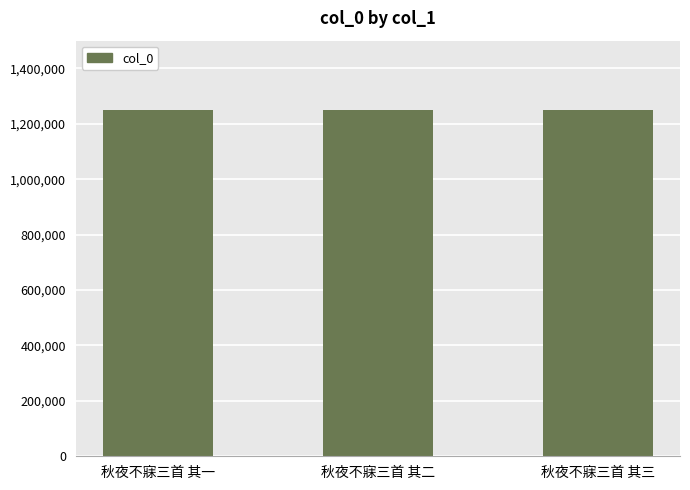

What is the value of the 2nd bar from the left?

1250050